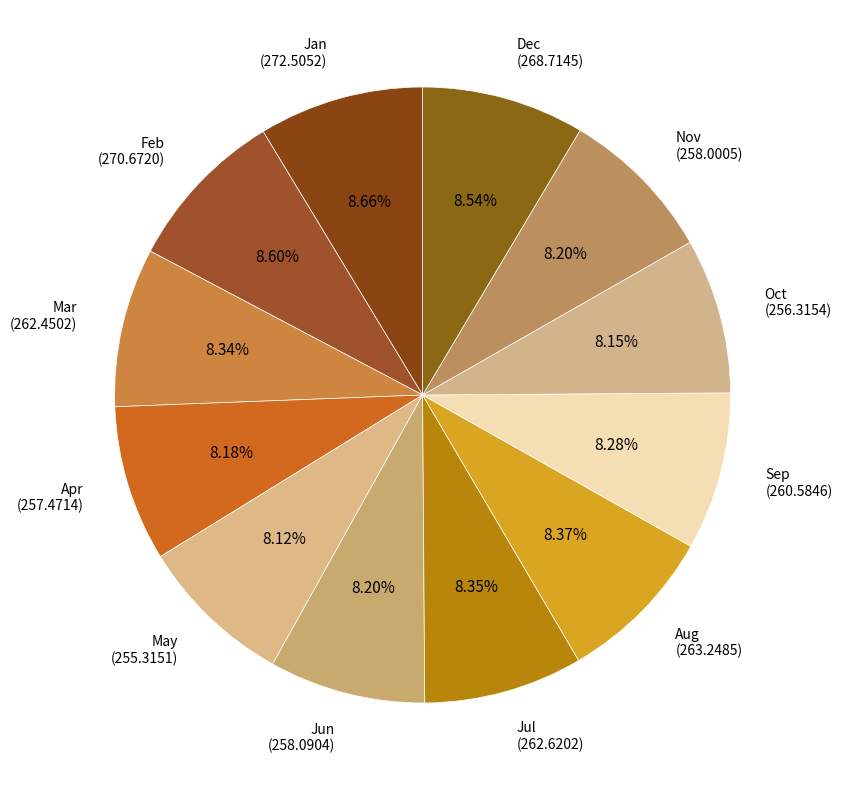

To the nearest percent, what is the combined percentage of Jan and Jul?

17%